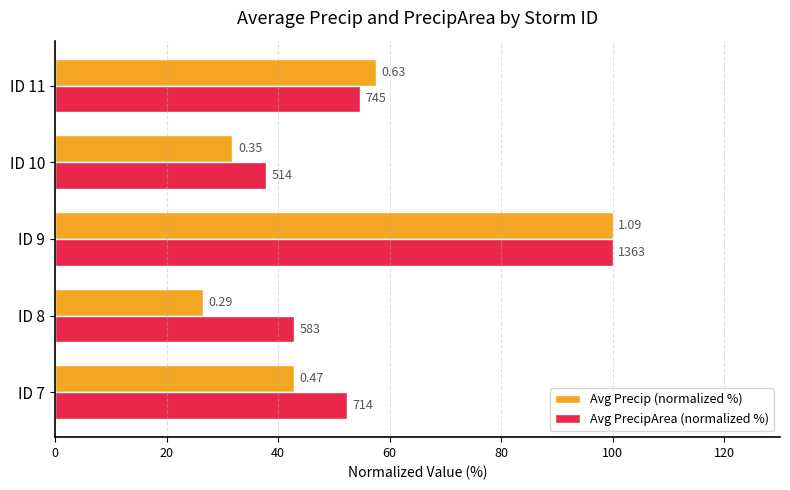

What are all the series names shown in the legend?

Avg Precip (normalized %), Avg PrecipArea (normalized %)